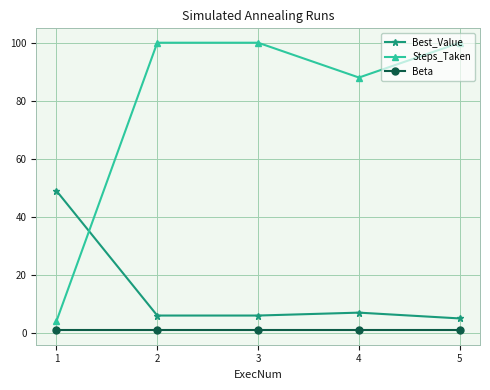

What is the maximum value shown in the chart?

100.0